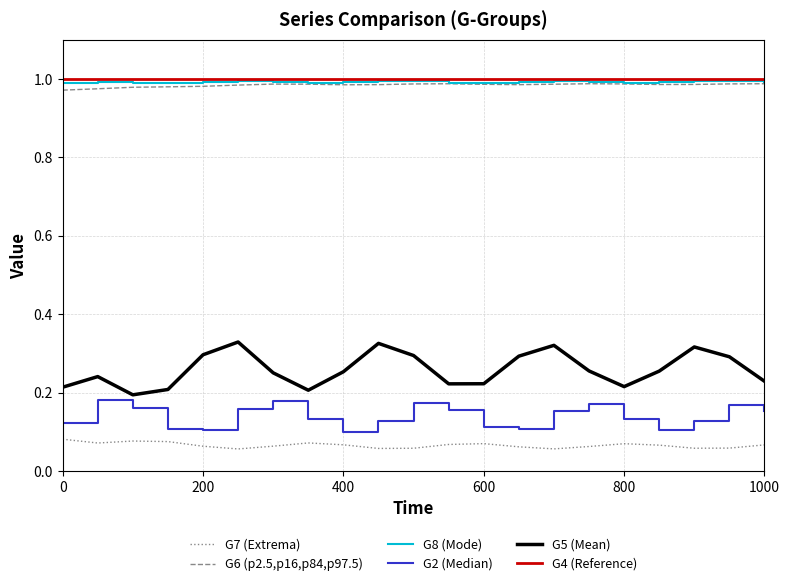

True or false: G8 (Mode) and G7 (Extrema) intersect in this chart.

False